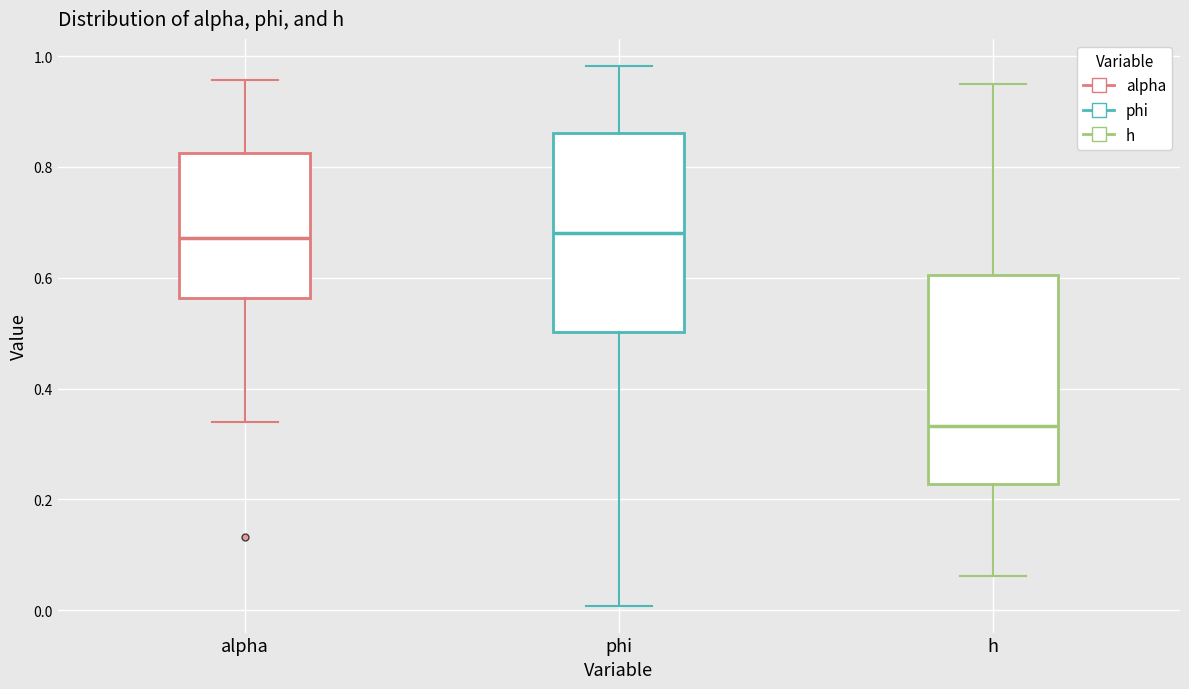

Reading left to right, transcribe this box plot: for each box, give where its median line is, the range the box spans, and where its two whiskers end, as read against the y-axis. The values are not printed on the chart, so give them approximately, as read against the axis.

alpha: median 0.68, box 0.56 to 0.82, whiskers 0.34 to 0.96
phi: median 0.68, box 0.50 to 0.86, whiskers 0.00 to 0.98
h: median 0.34, box 0.22 to 0.60, whiskers 0.06 to 0.94